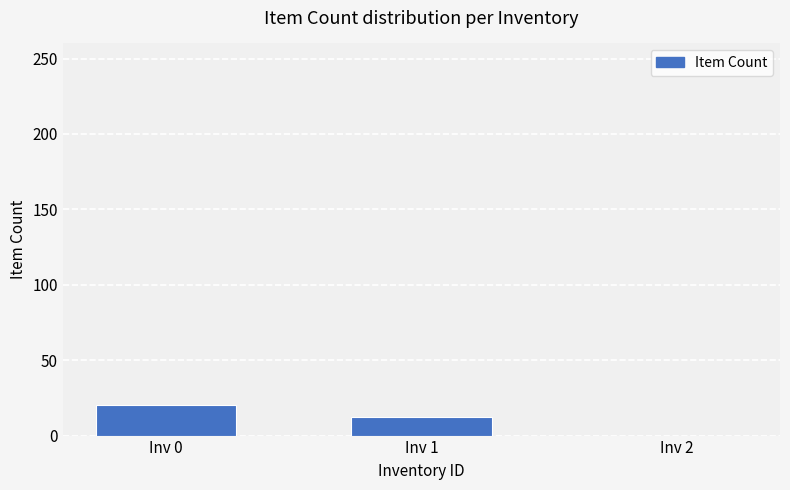

Reading right to left, list all the values displayed in this chart.

0	12	20